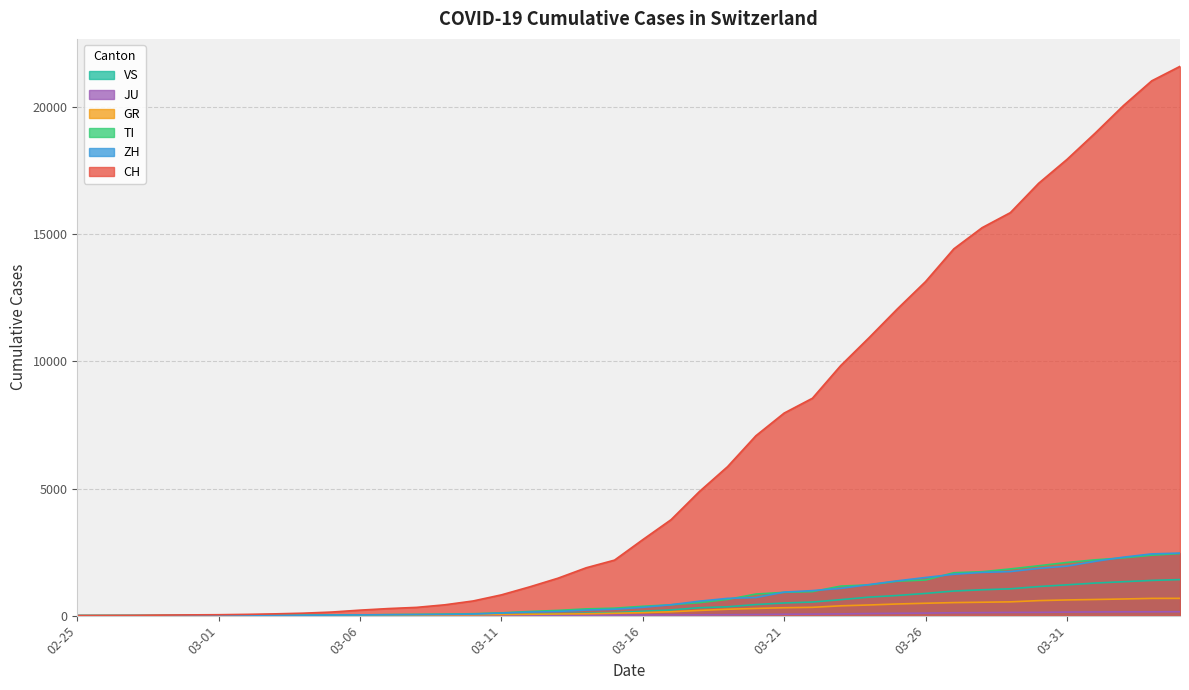

The value of TI at 03-31 is 2091. True or false?

True